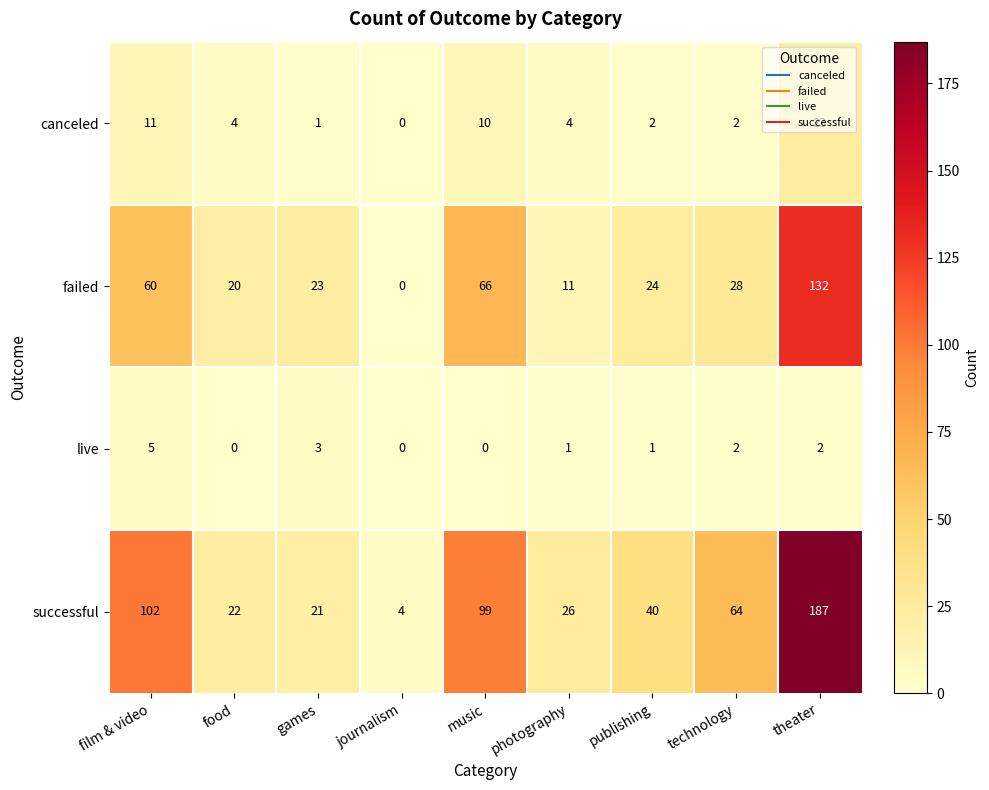

True or false: failed has a value of 24 at film & video.

False